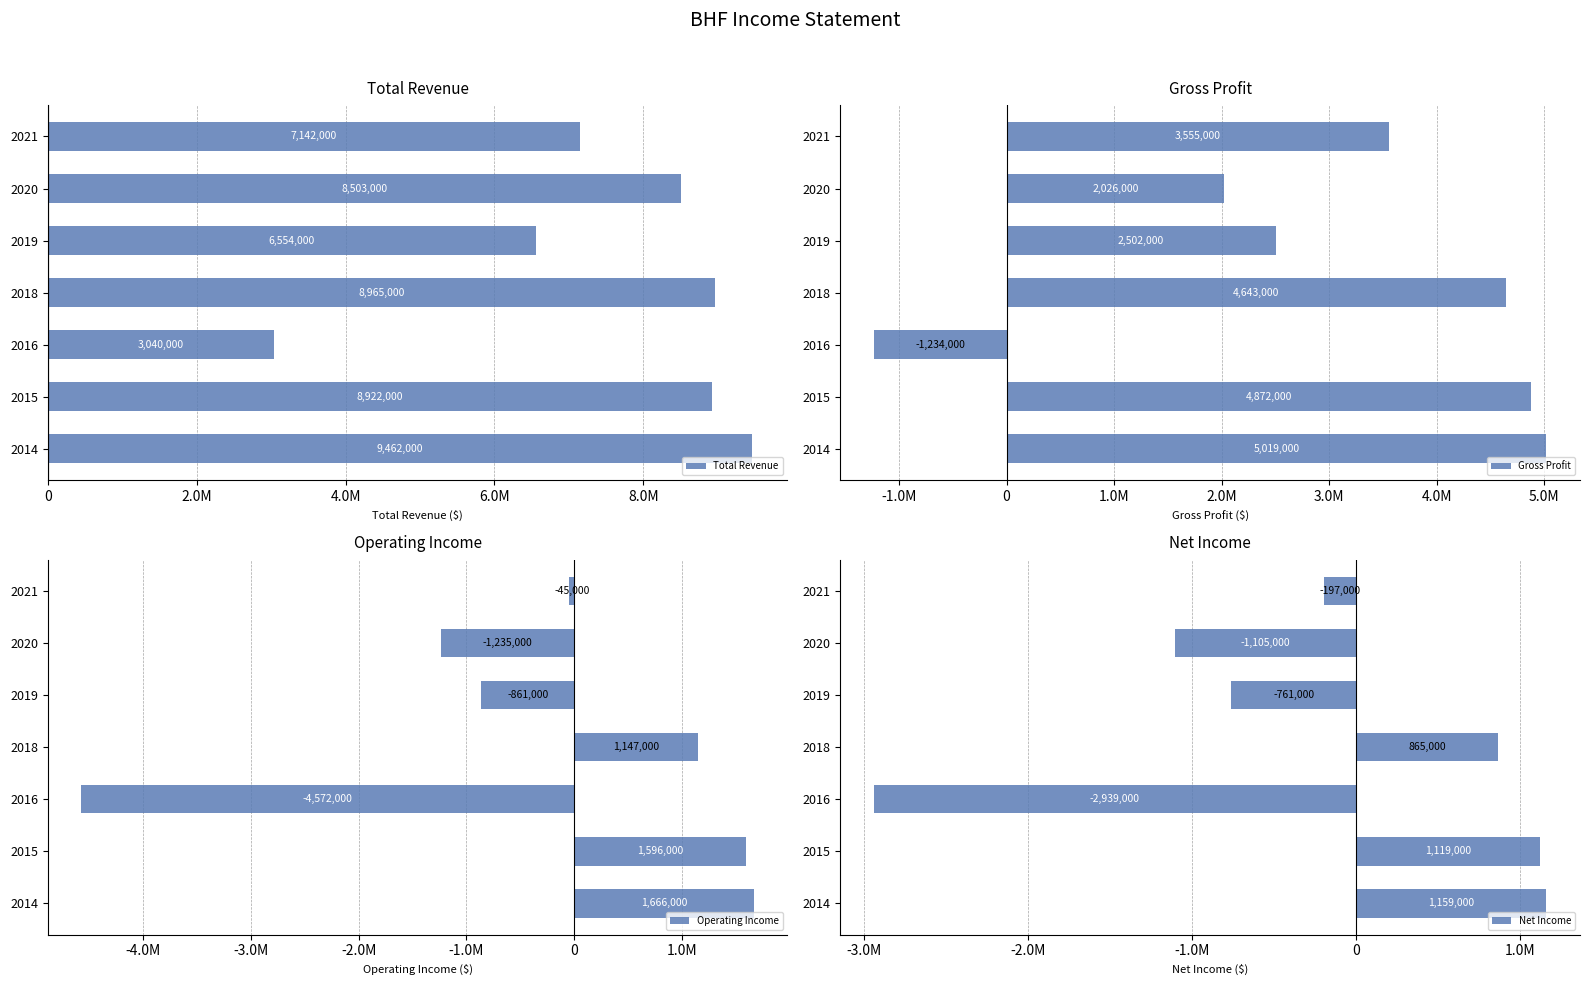

Which series has the largest range (max minus min)?

Total Revenue